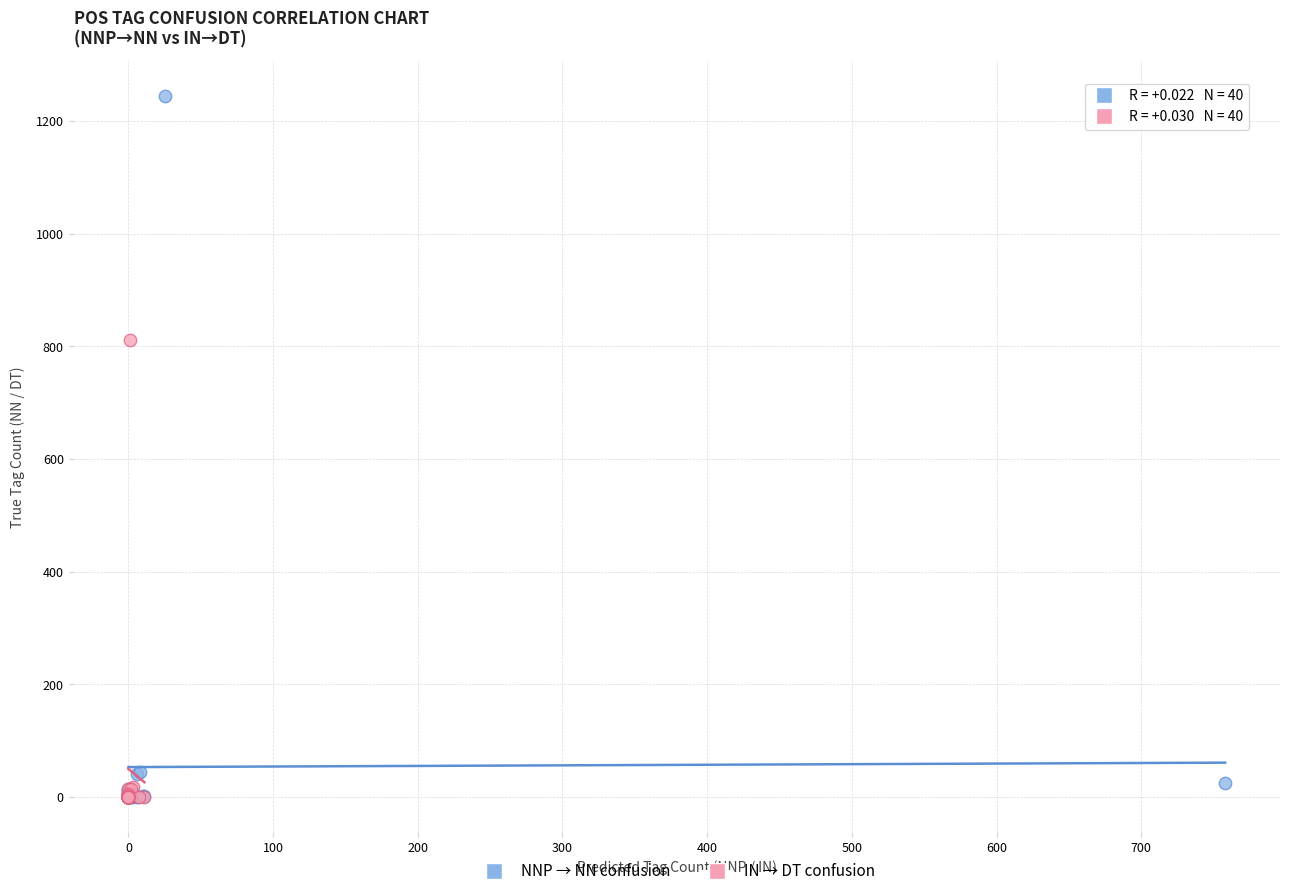

Which series has the largest Y range (max minus min)?

NNP → NN confusion